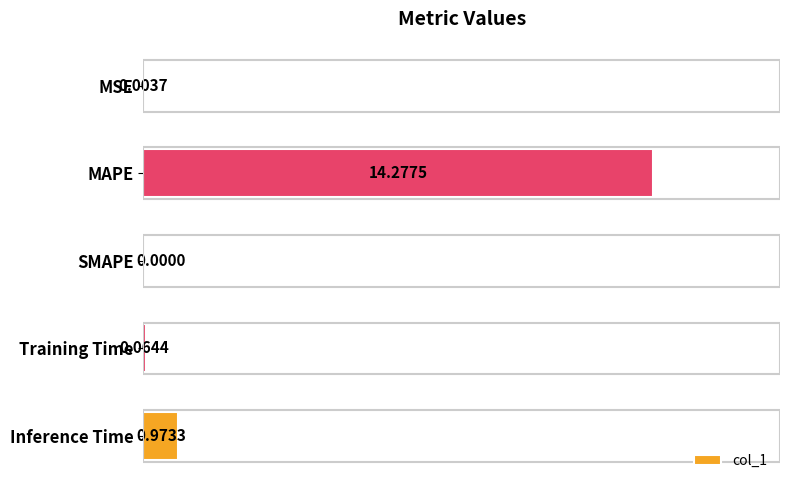

Which category has the highest value across all series?

MAPE